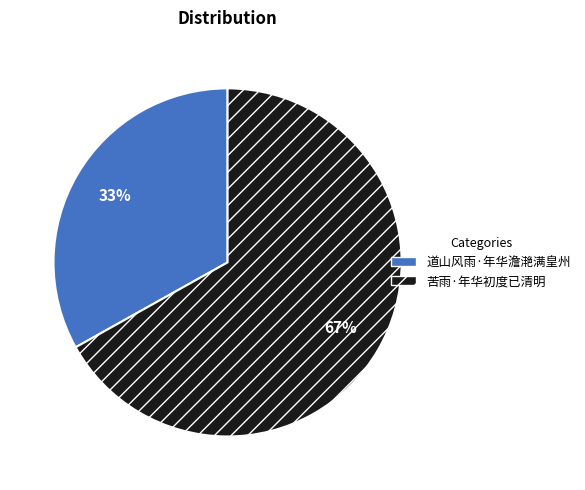

Which category accounts for the majority?

苦雨·年华初度已清明